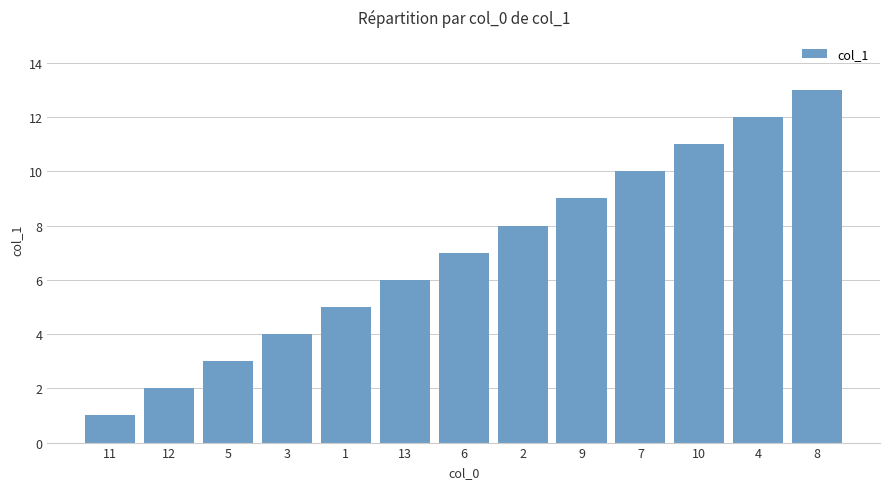

What is the label of the 12th bar from the left?

4